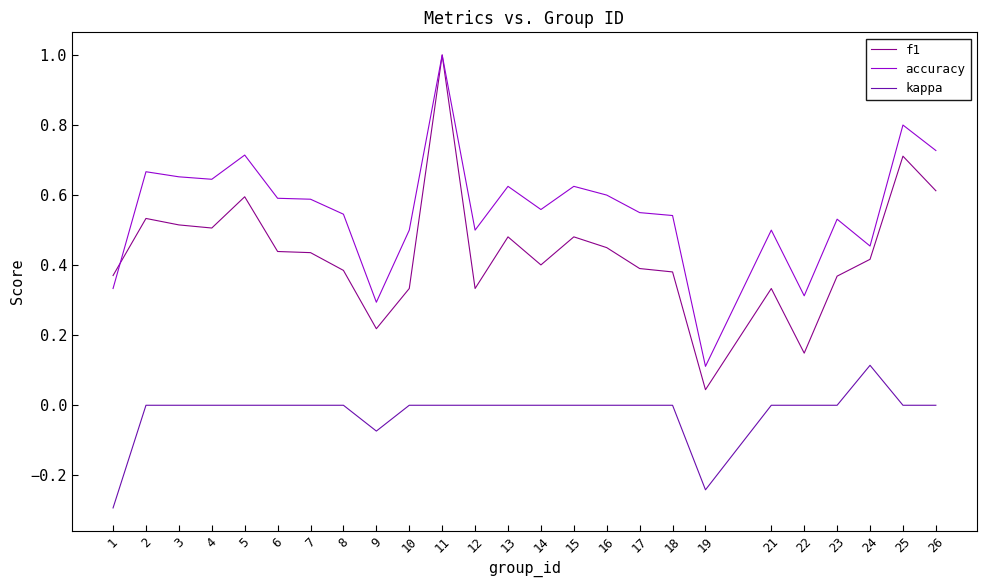

At which category is the sum across all series the highest?

11